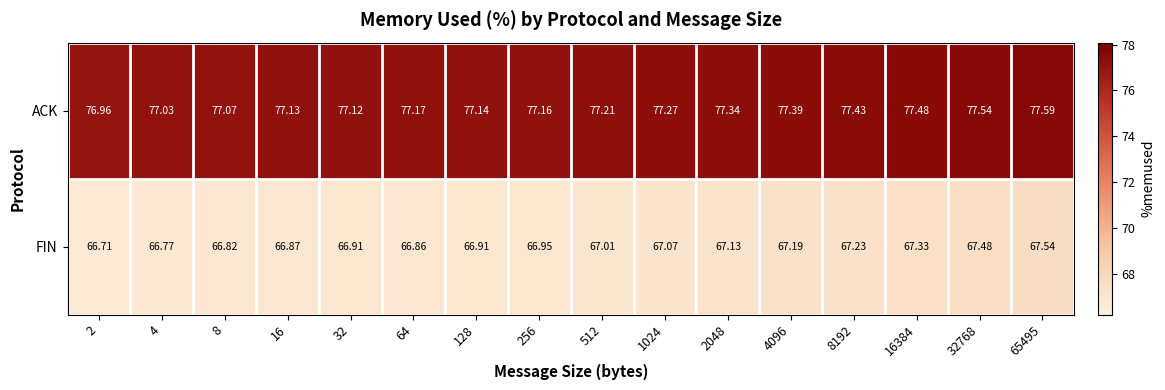

Between 2 and 512, which series saw the biggest shift?

FIN